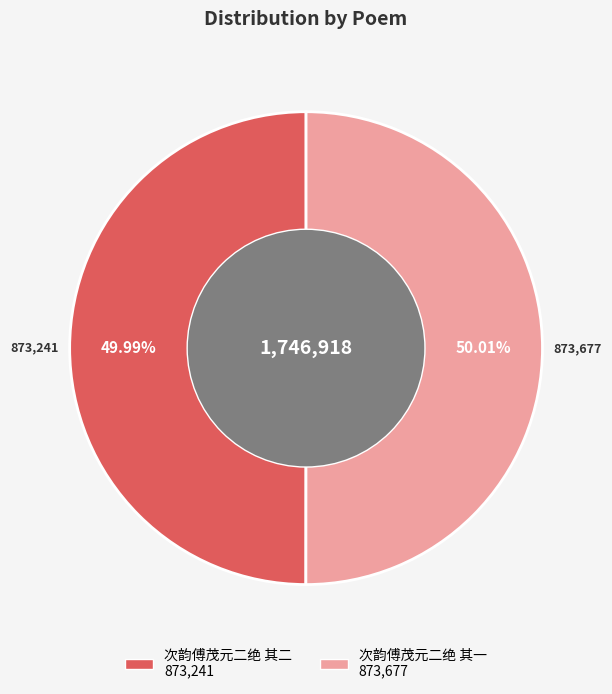

Combined, do 次韵傅茂元二绝 其一 and 次韵傅茂元二绝 其二 account for over 50%?

Yes